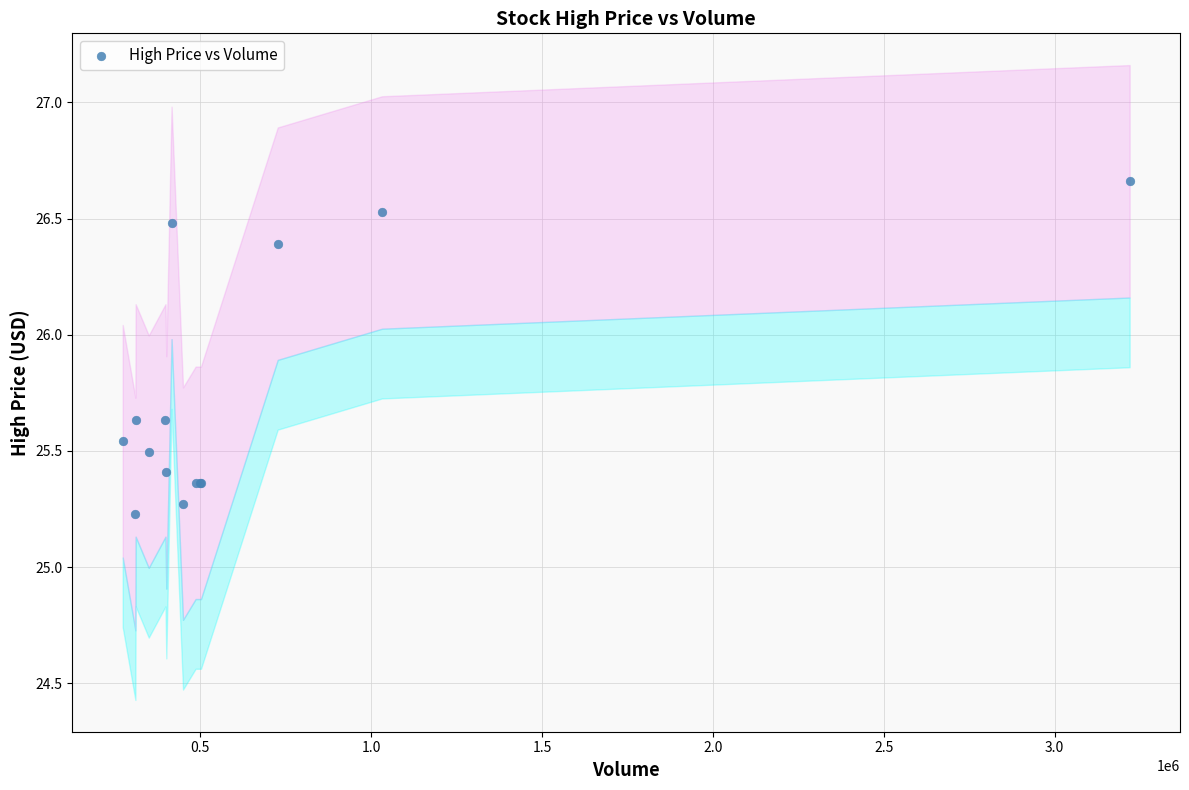

What Y value in the scatter plot is closest to 25?

25.2